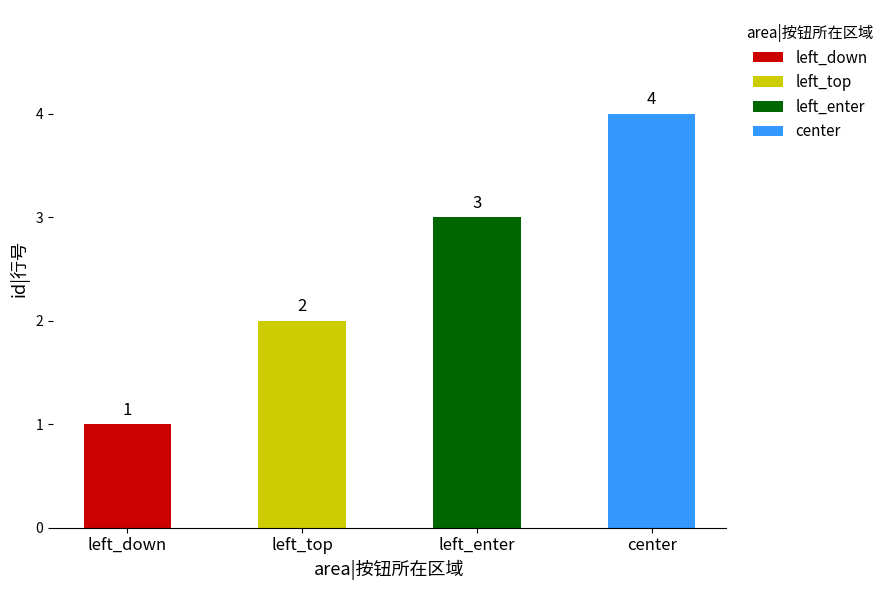

How many values are below 3?

2